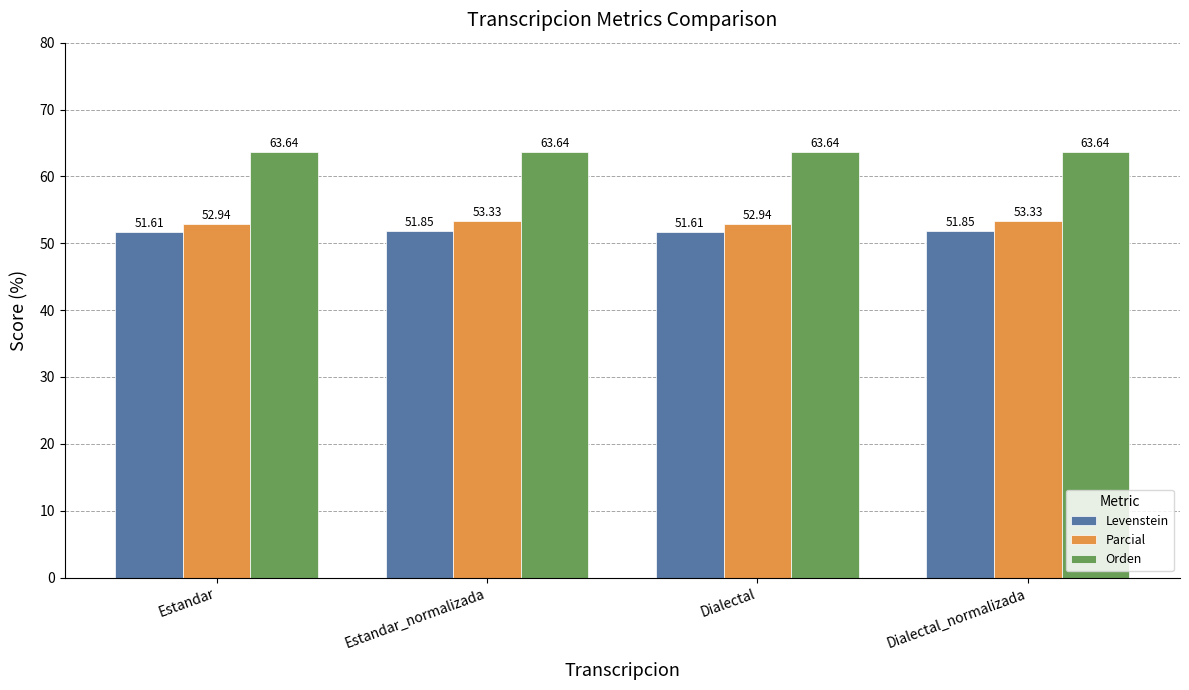

Does the chart contain stacked bars?

No